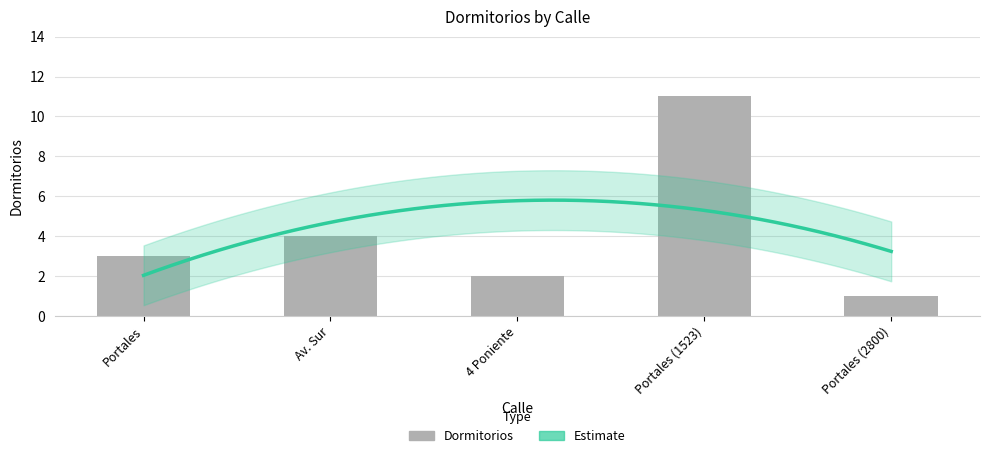

What is the greatest value displayed?

11